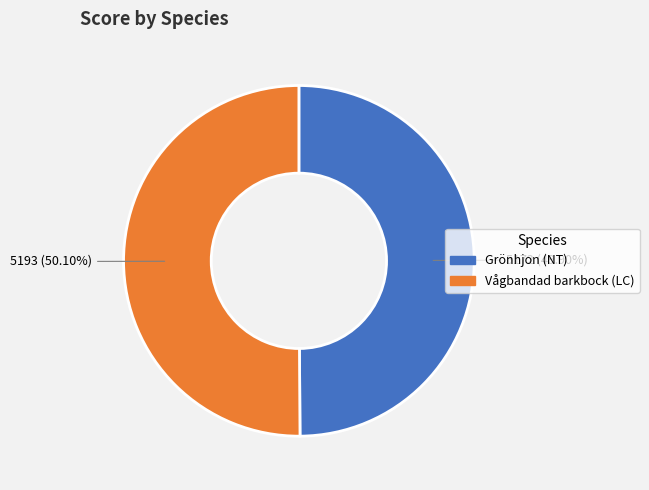

Is there any slice that represents more than half of the pie?

Yes